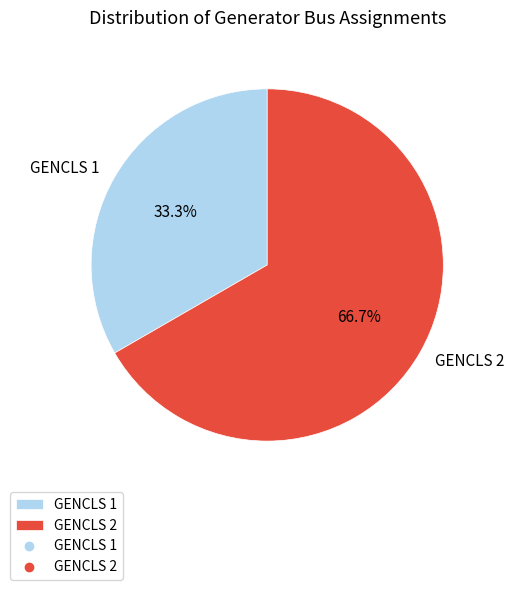

How many slices are in this pie chart?

2